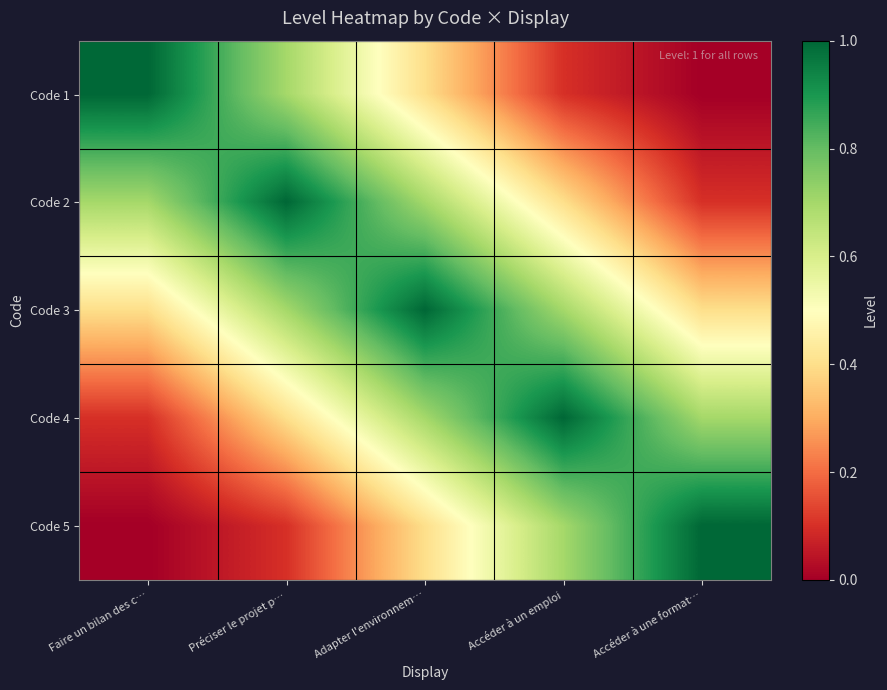

Rank the series at Faire un bilan des c… from highest to lowest value.

Code 1, Code 2, Code 3, Code 4, Code 5